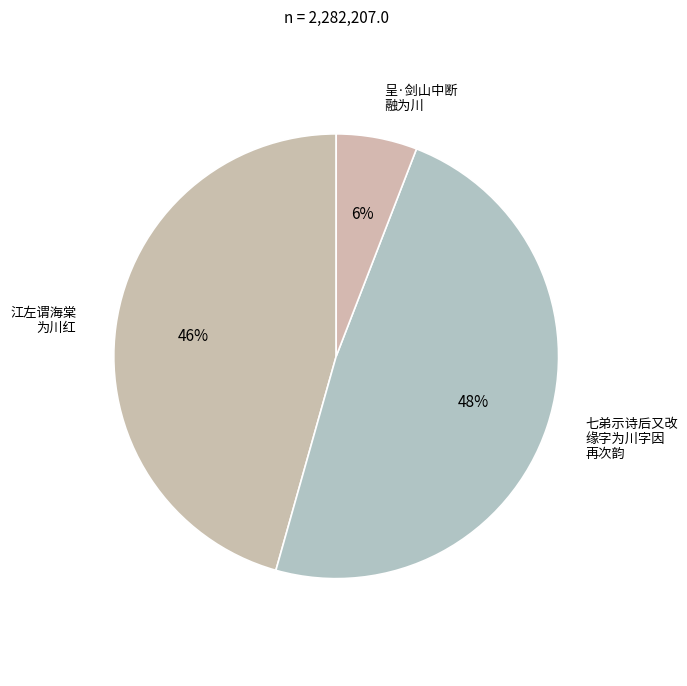

Which slice is the smallest?

呈·剑山中断融为川